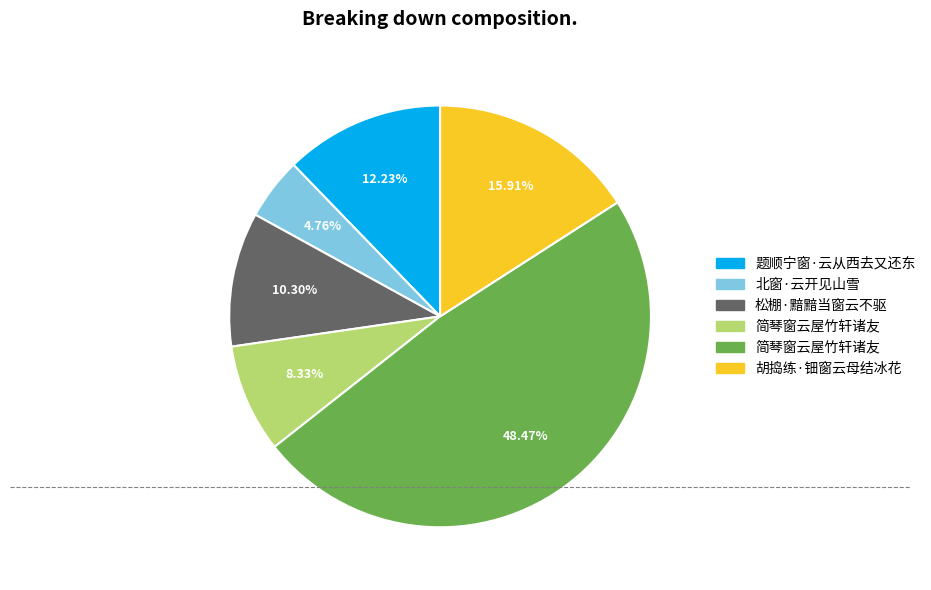

Is there any slice that represents more than half of the pie?

No